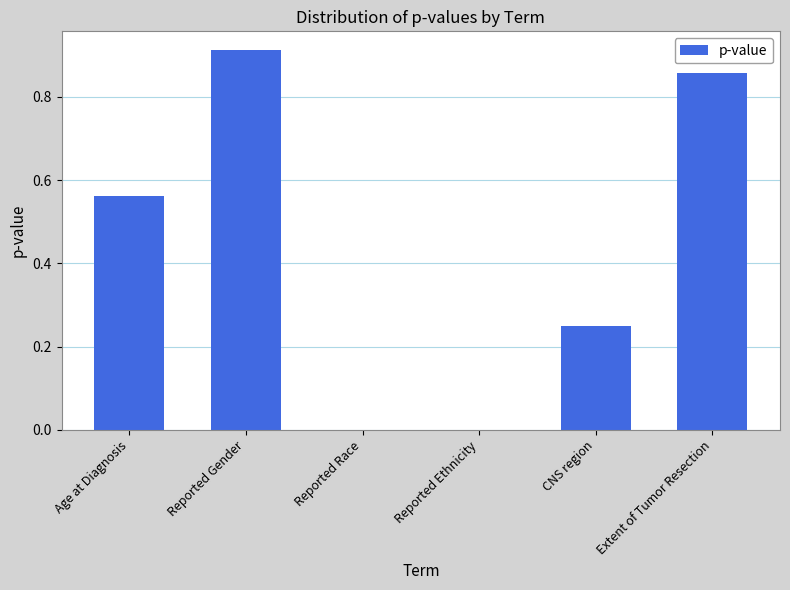

Are the bars grouped side by side (vs. stacked)?

No